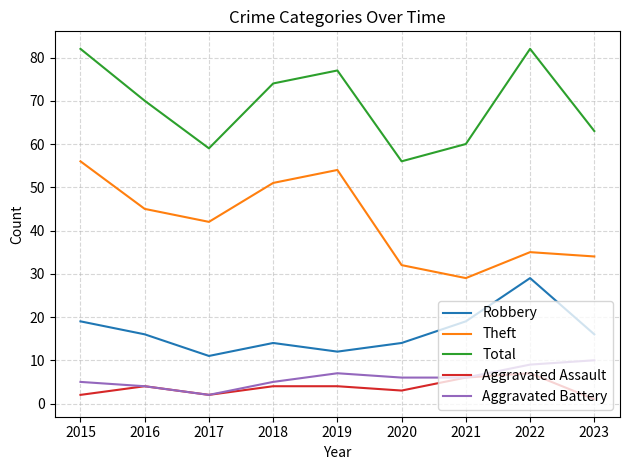

Where is the first local maximum for Aggravated Battery?

2019